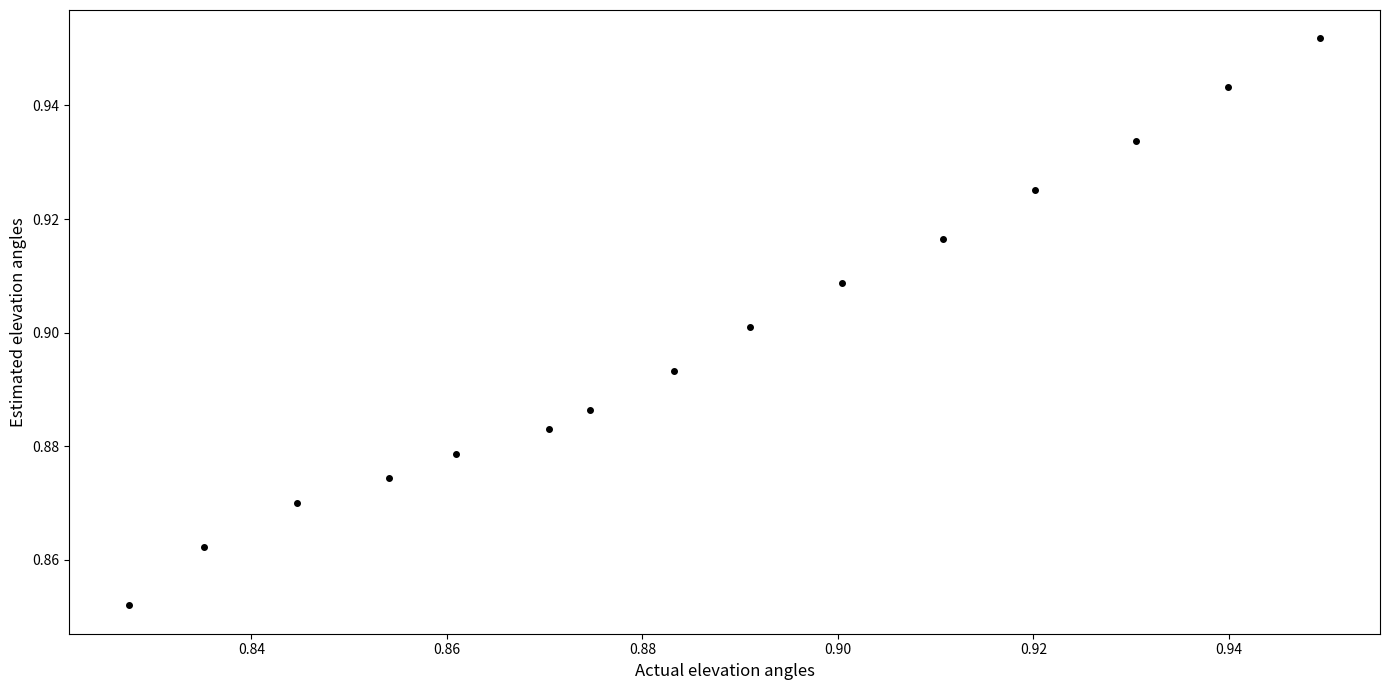

How many points are shown in the scatter plot?

15